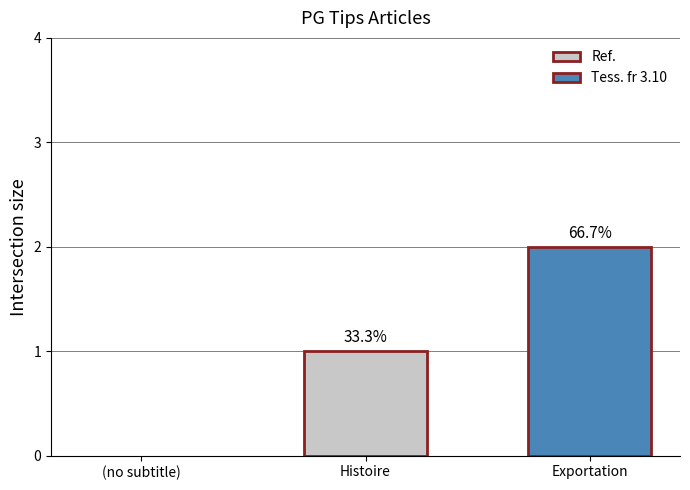

Are the bars grouped side by side (vs. stacked)?

Yes